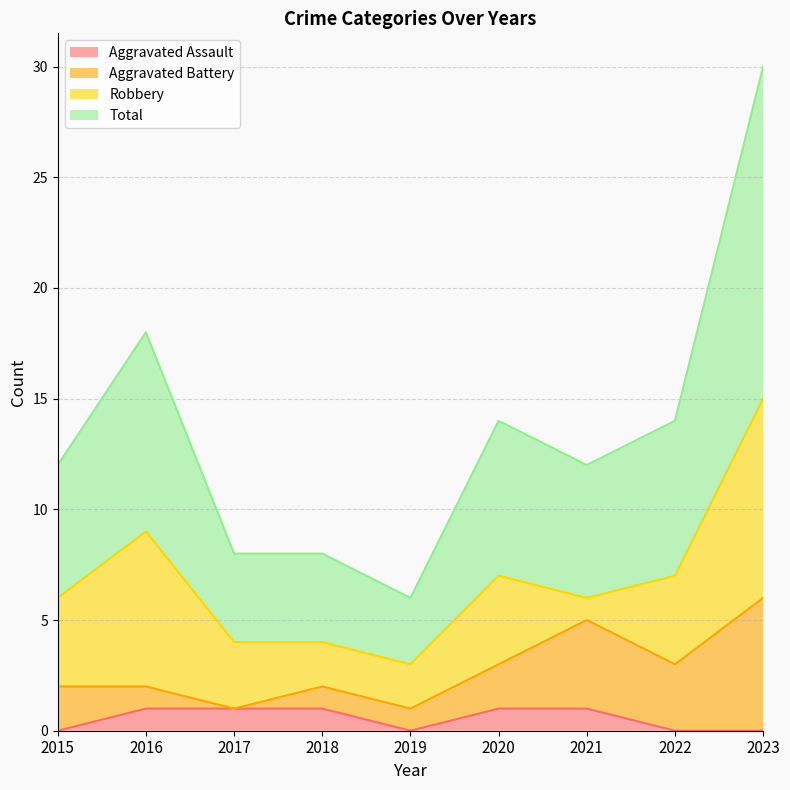

Is it true that Aggravated Assault equals 1 at 2016?

True